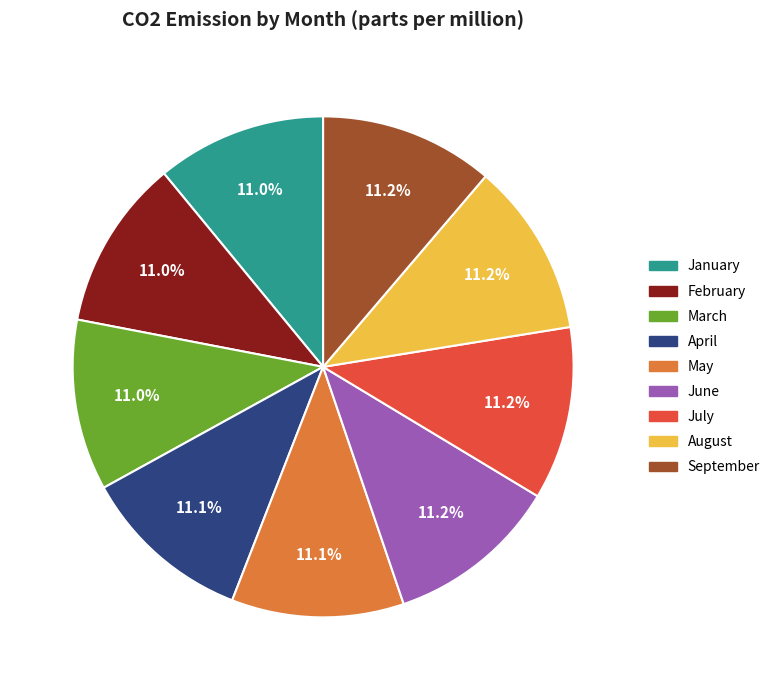

Does any single category account for the majority?

No